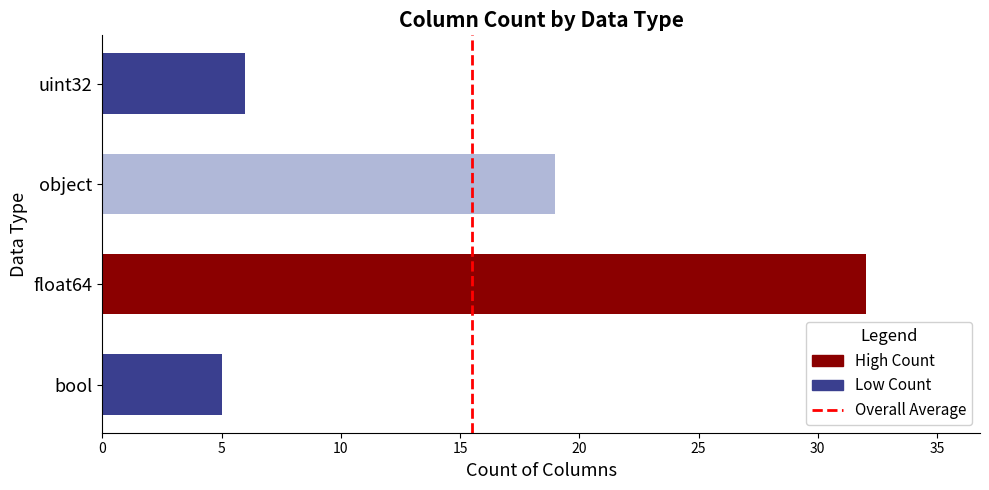

Rank the categories by value from lowest to highest.

bool, uint32, object, float64